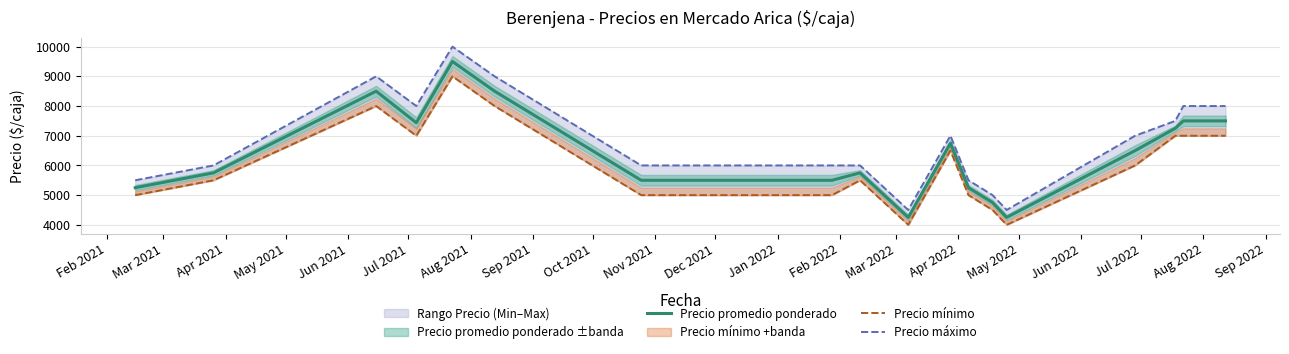

How many series are shown in this chart?

3